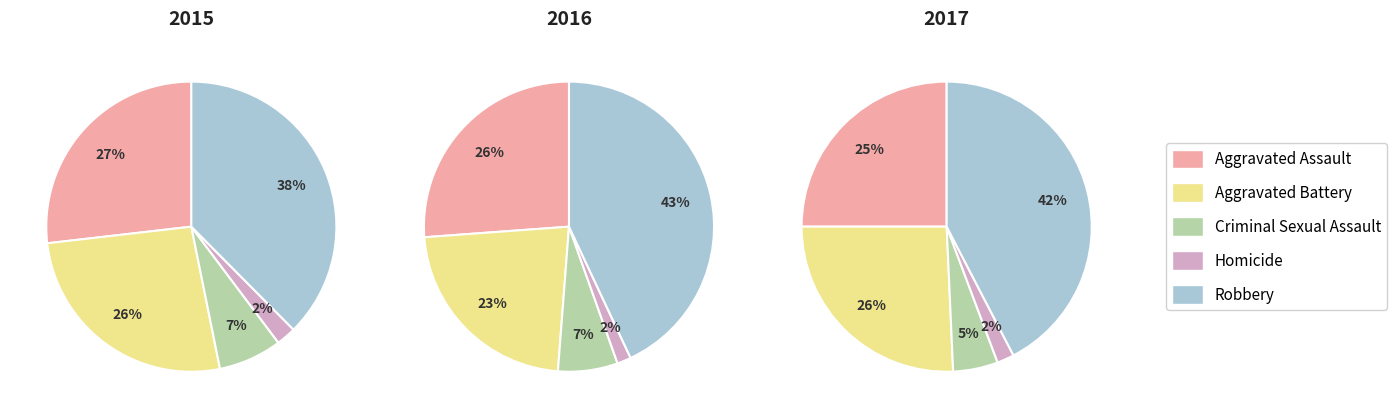

How many segments does this pie chart have?

5